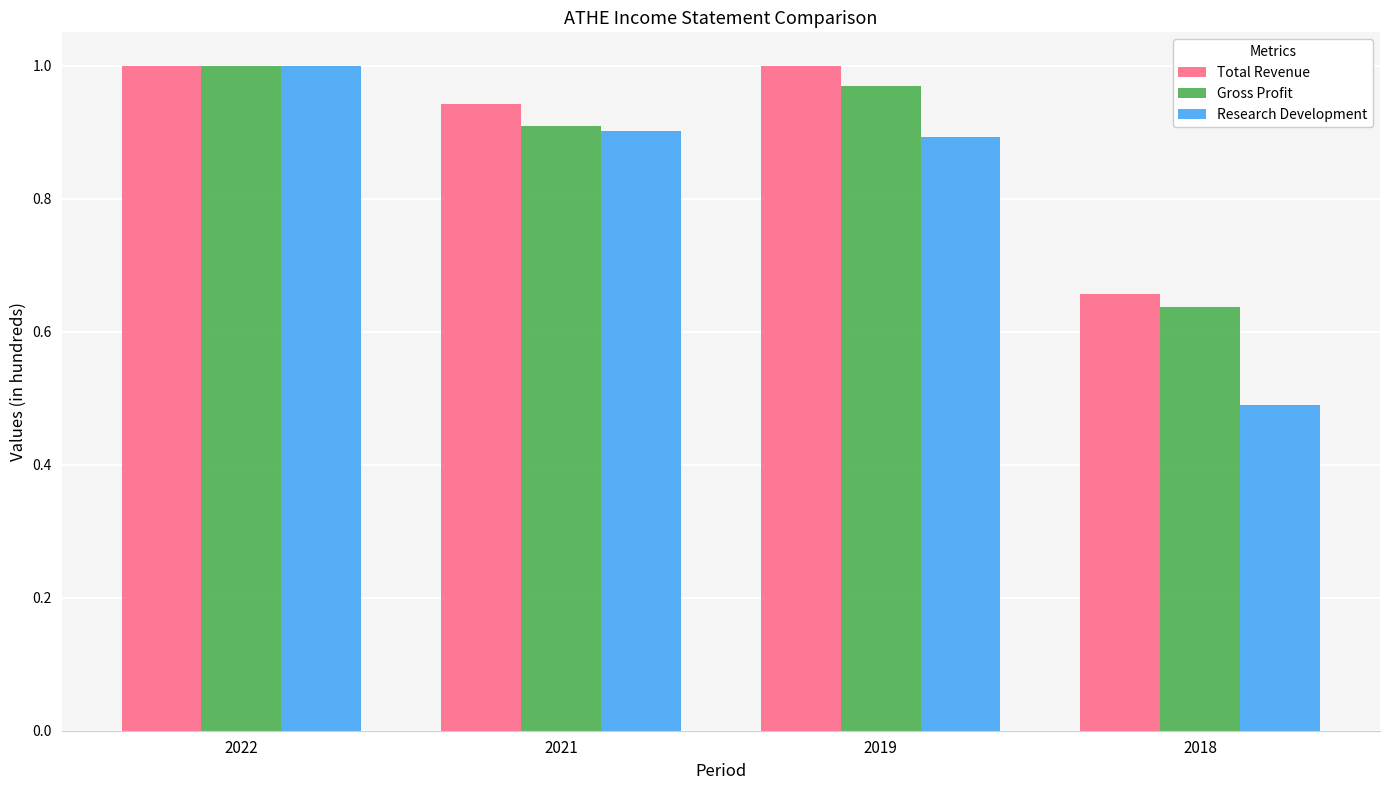

At which label does Research Development reach its minimum?

2018